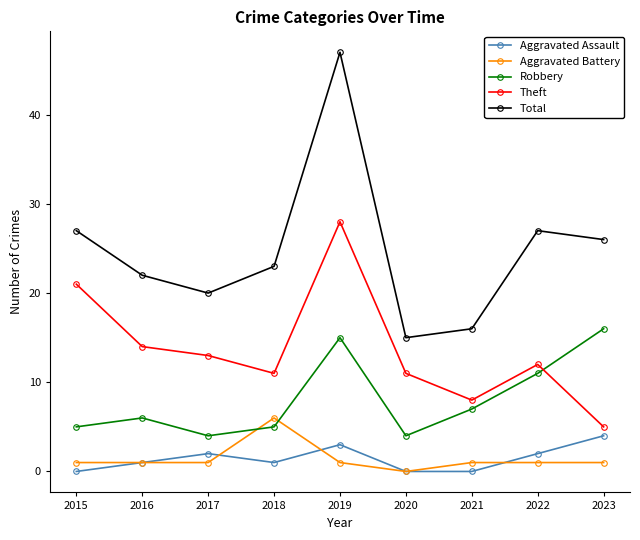

What value does the Total series have at 2017?

20